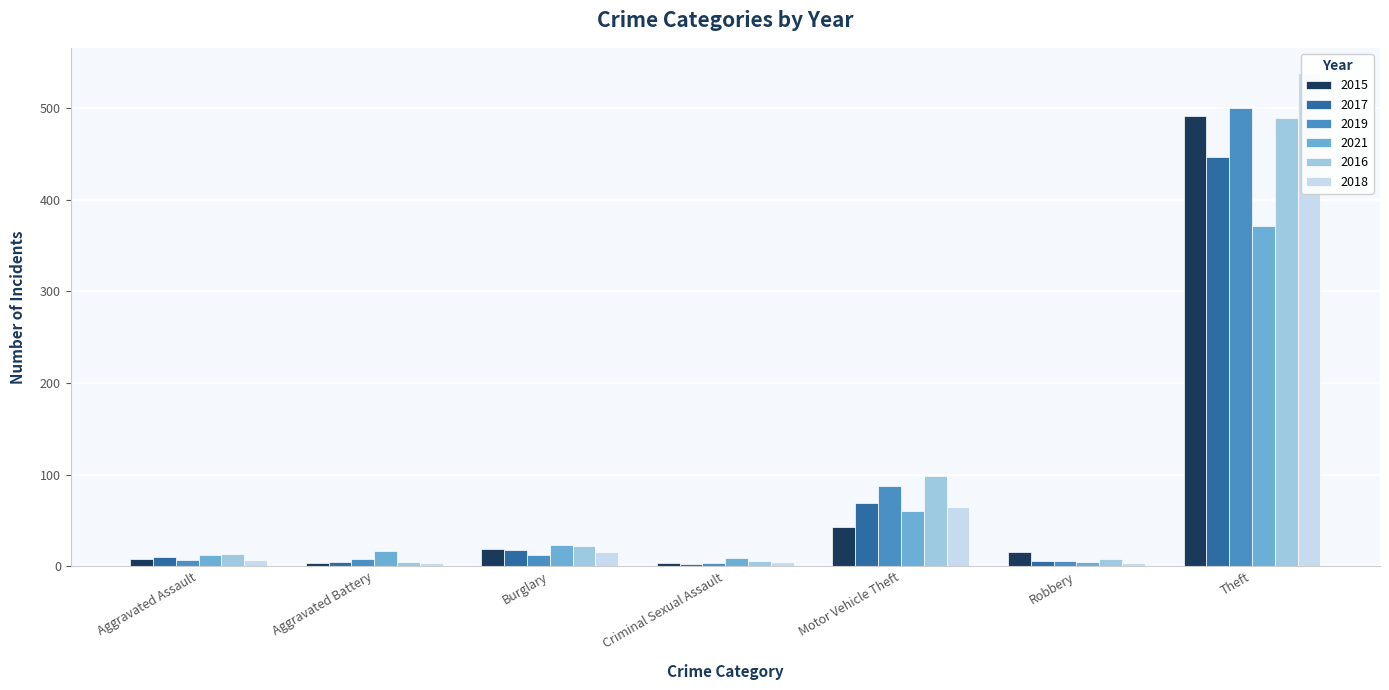

At which category is the sum across all series the highest?

Theft